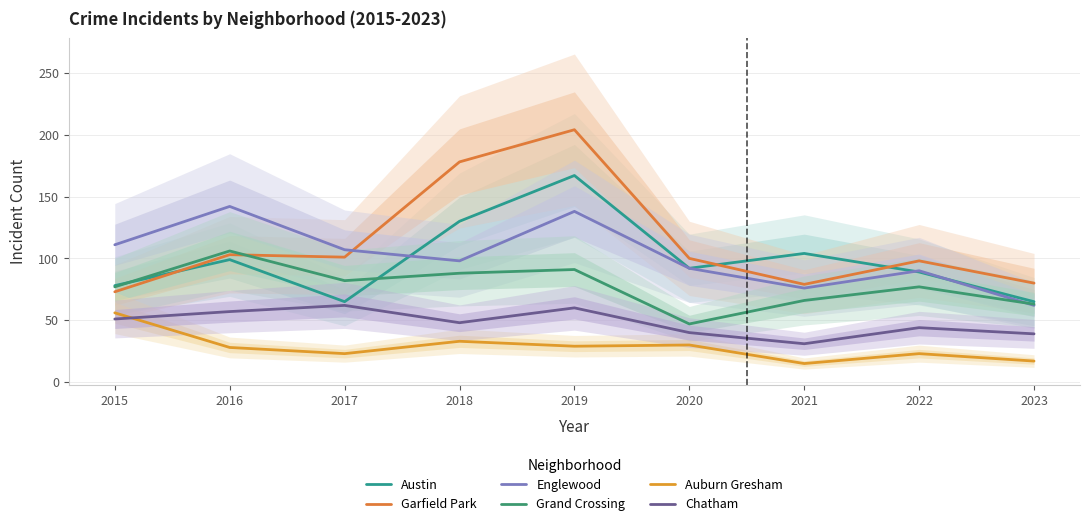

True or false: Auburn Gresham has a value of 21 at 2021.

False